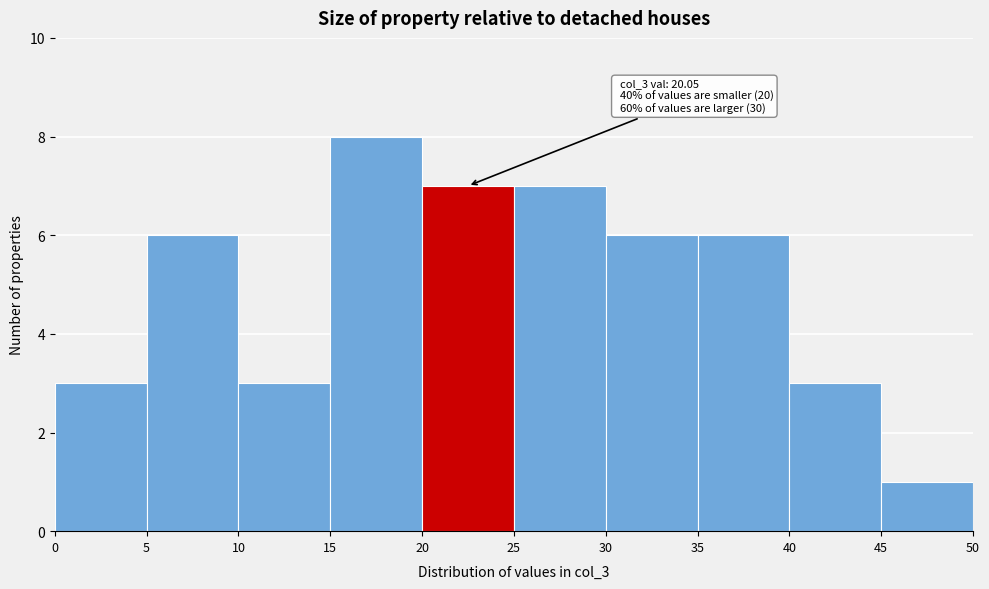

Which range on the x-axis has the tallest bar?

15 to 20